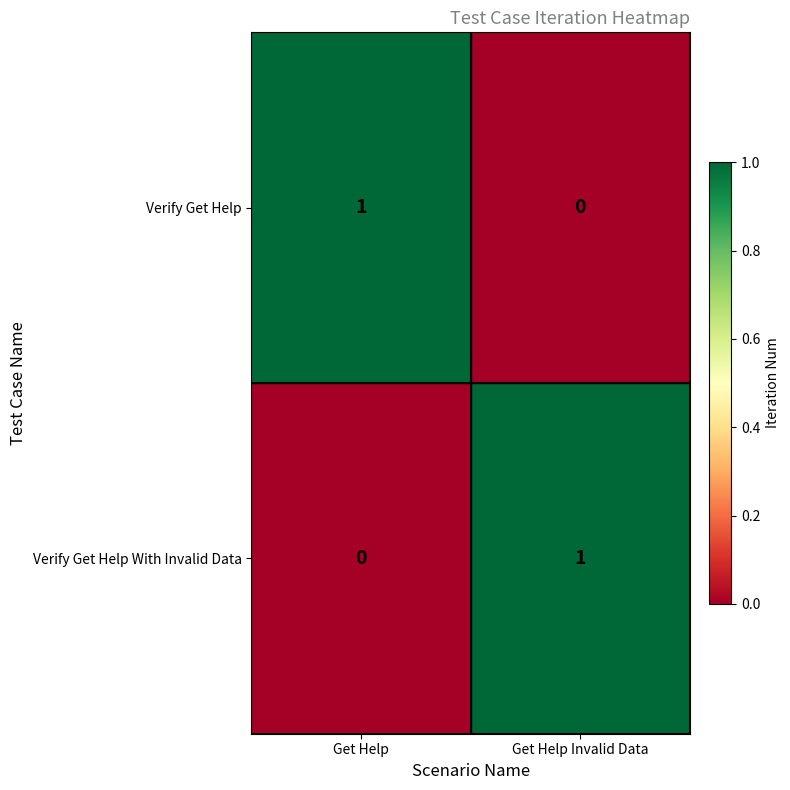

What is the difference between the highest and lowest values at Get Help?

1